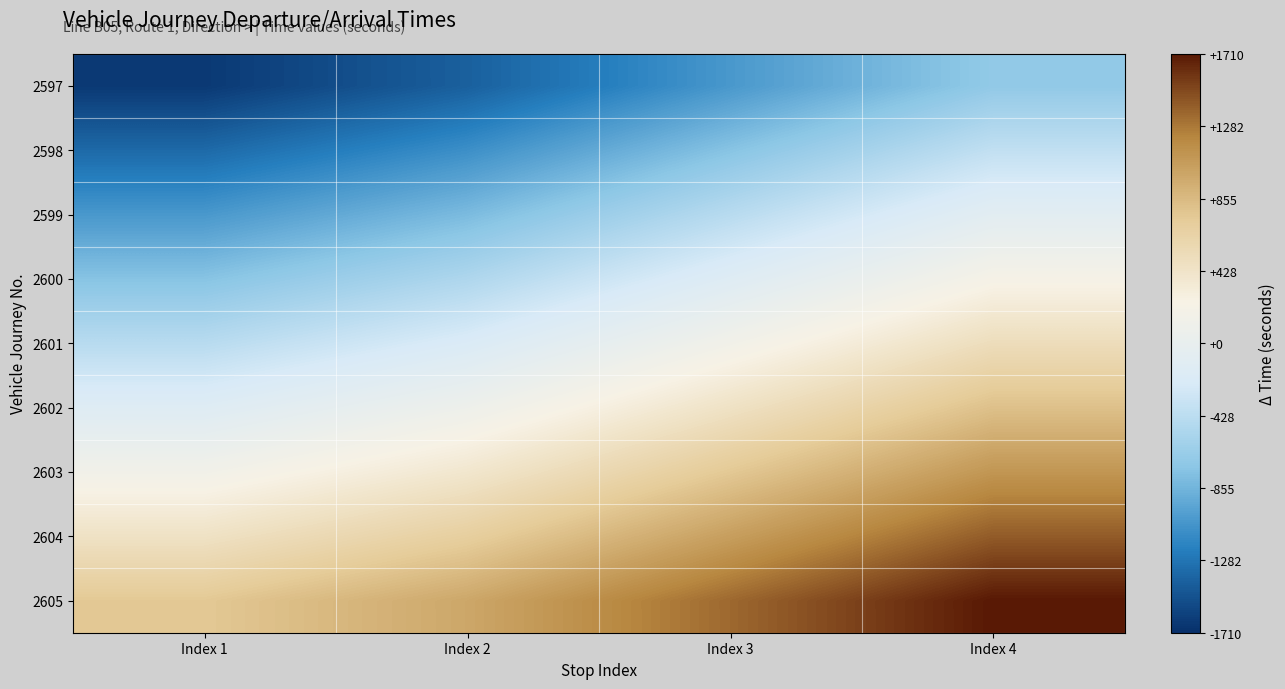

At which category does the chart reach its peak across all series?

Index 4